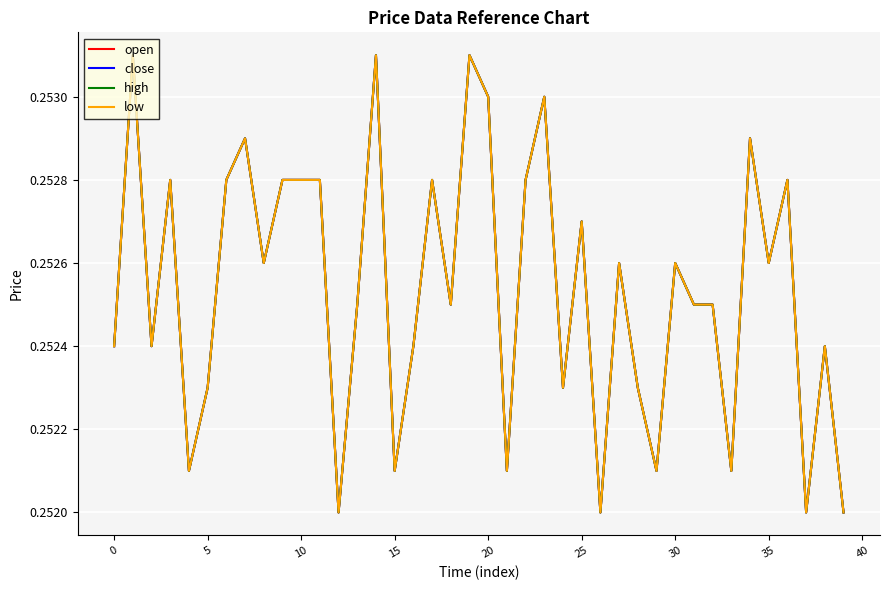

Is this an area chart (filled region under the line)?

No